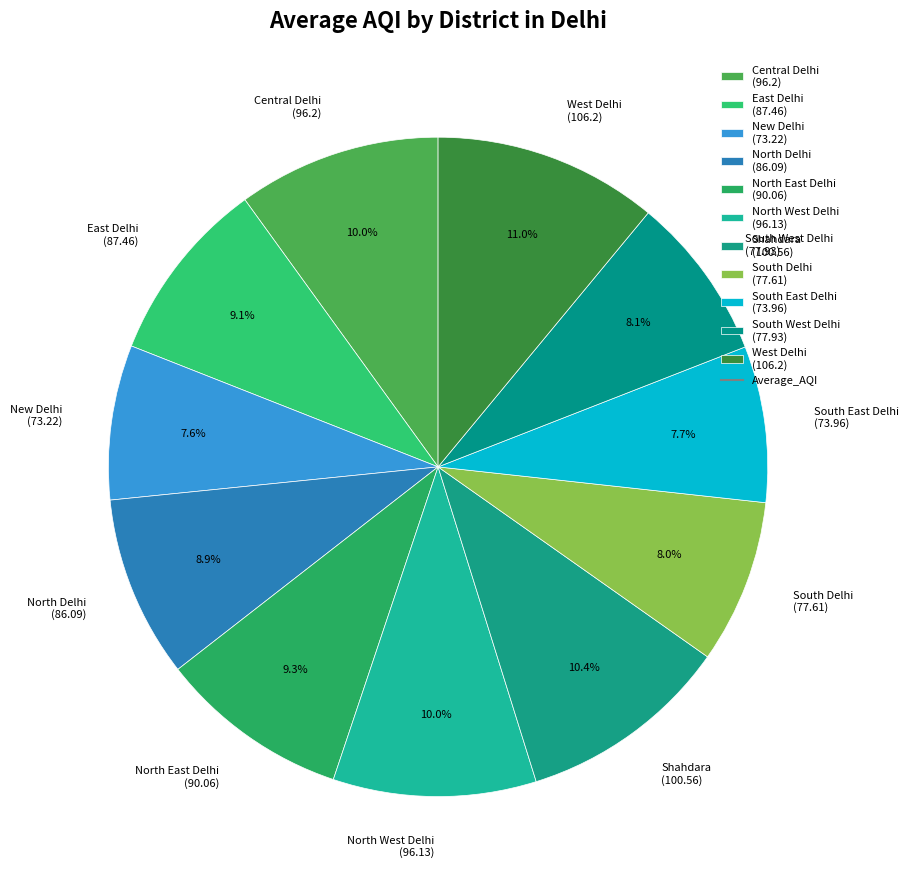

Is it true that North West Delhi is 10% of the pie?

True